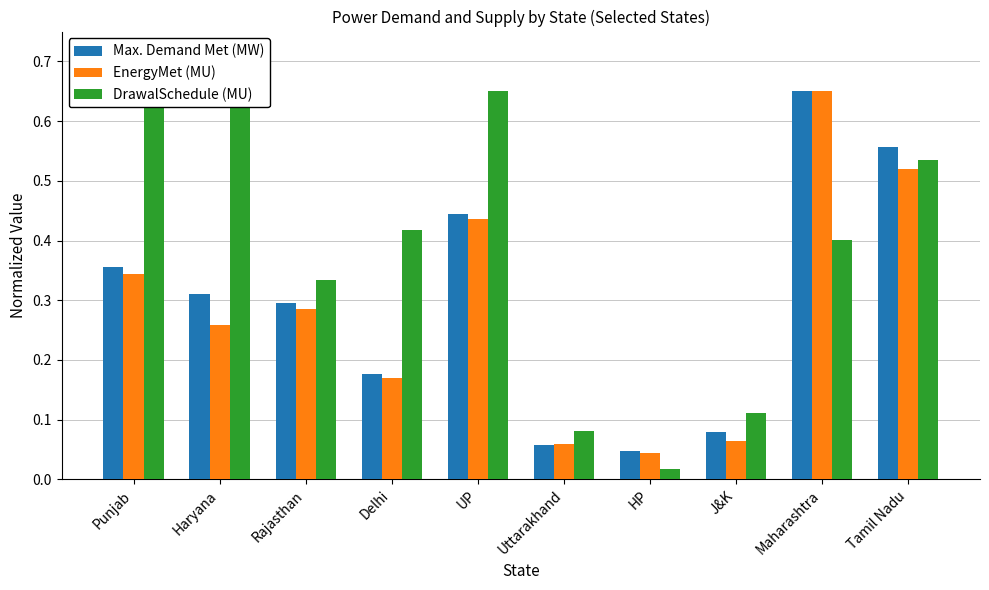

Which category has the lowest value across all series?

HP